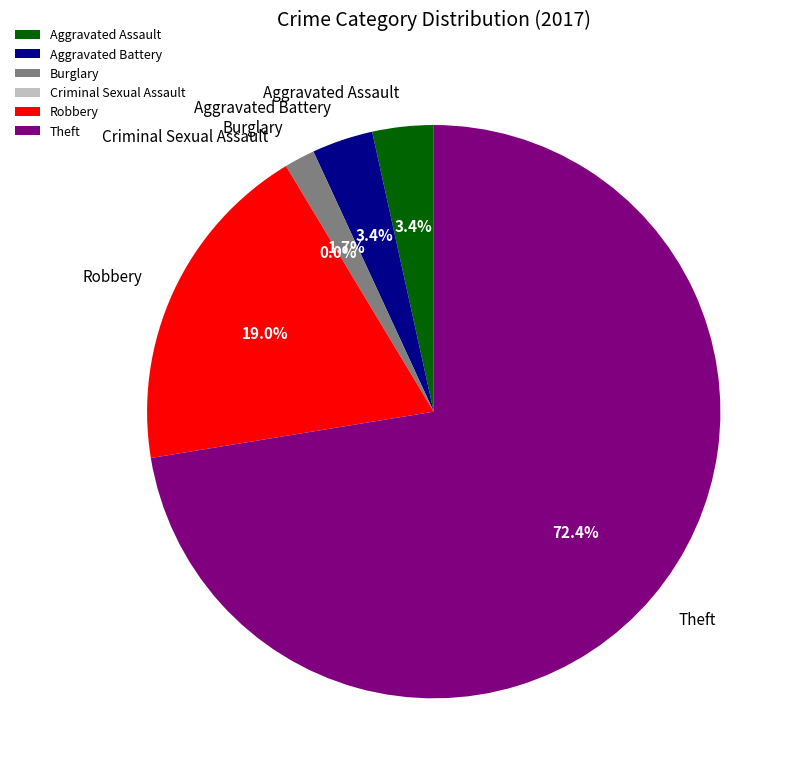

Rank the categories by value from highest to lowest.

Theft, Robbery, Aggravated Assault, Aggravated Battery, Burglary, Criminal Sexual Assault